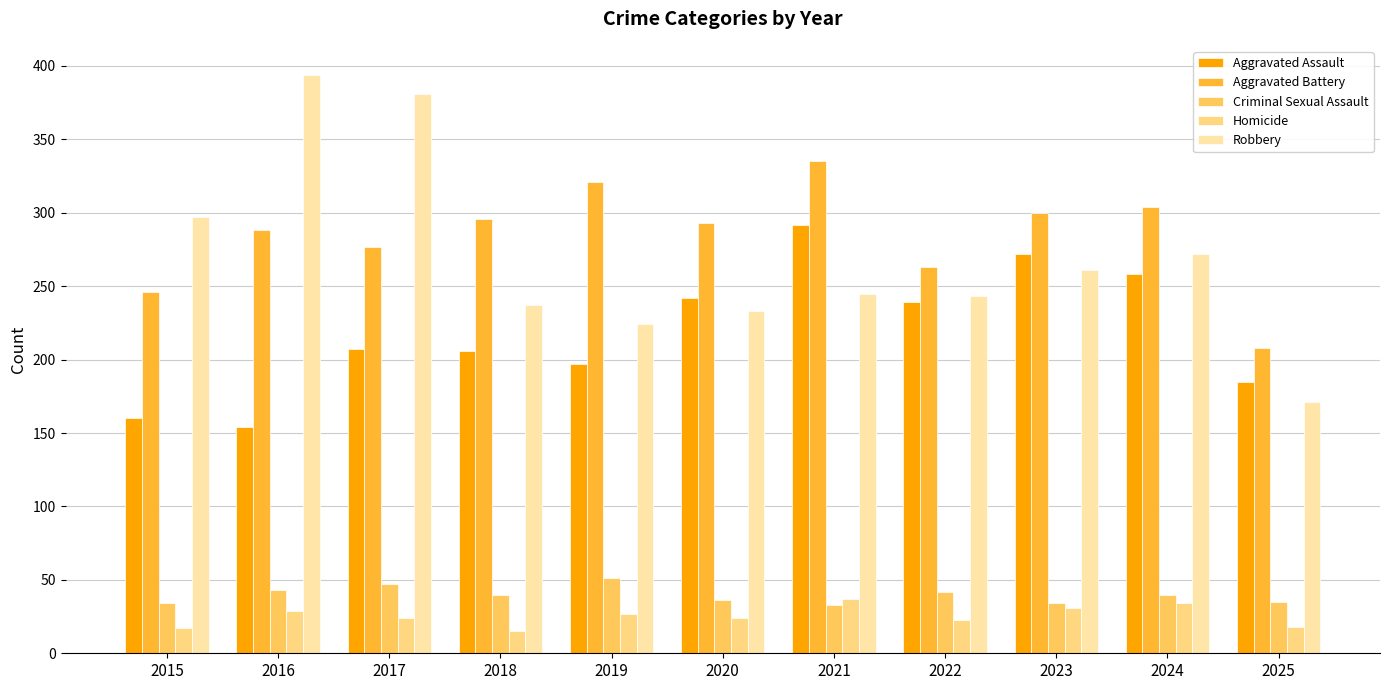

Are the bars grouped side by side (vs. stacked)?

Yes